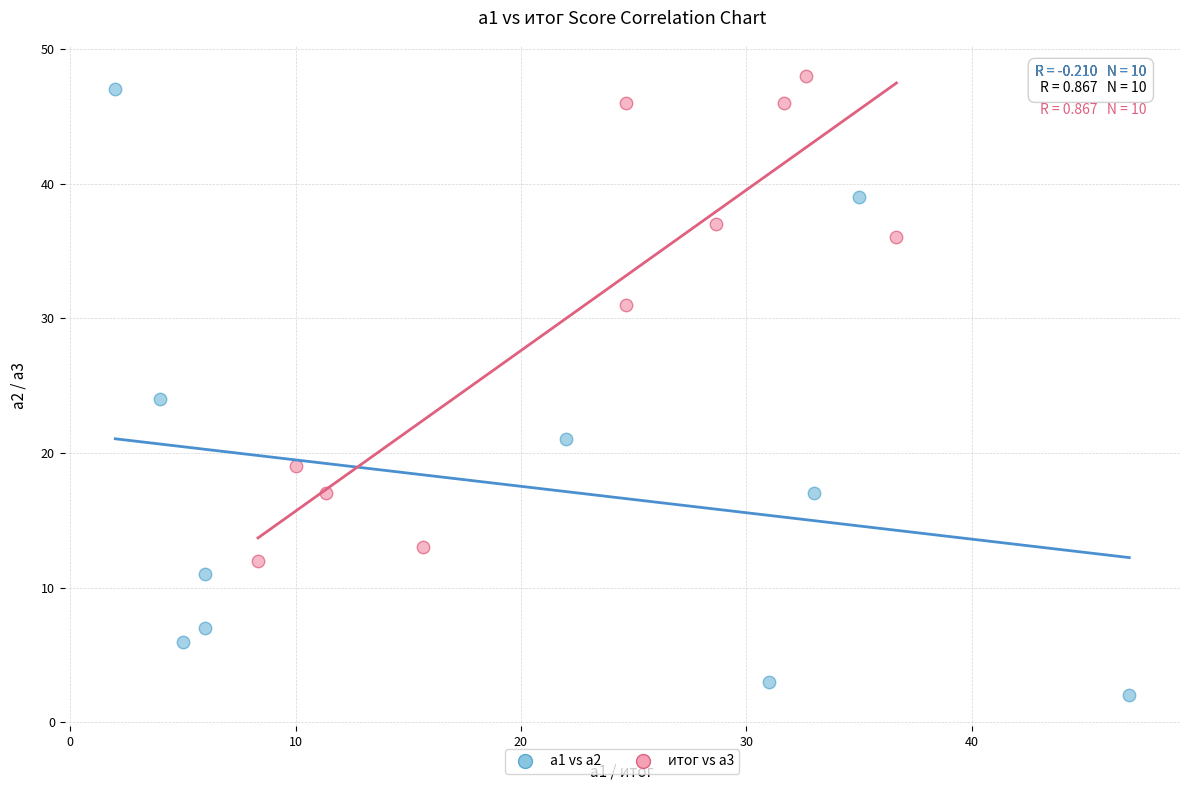

Which series has the widest spread of Y values?

a1 vs a2